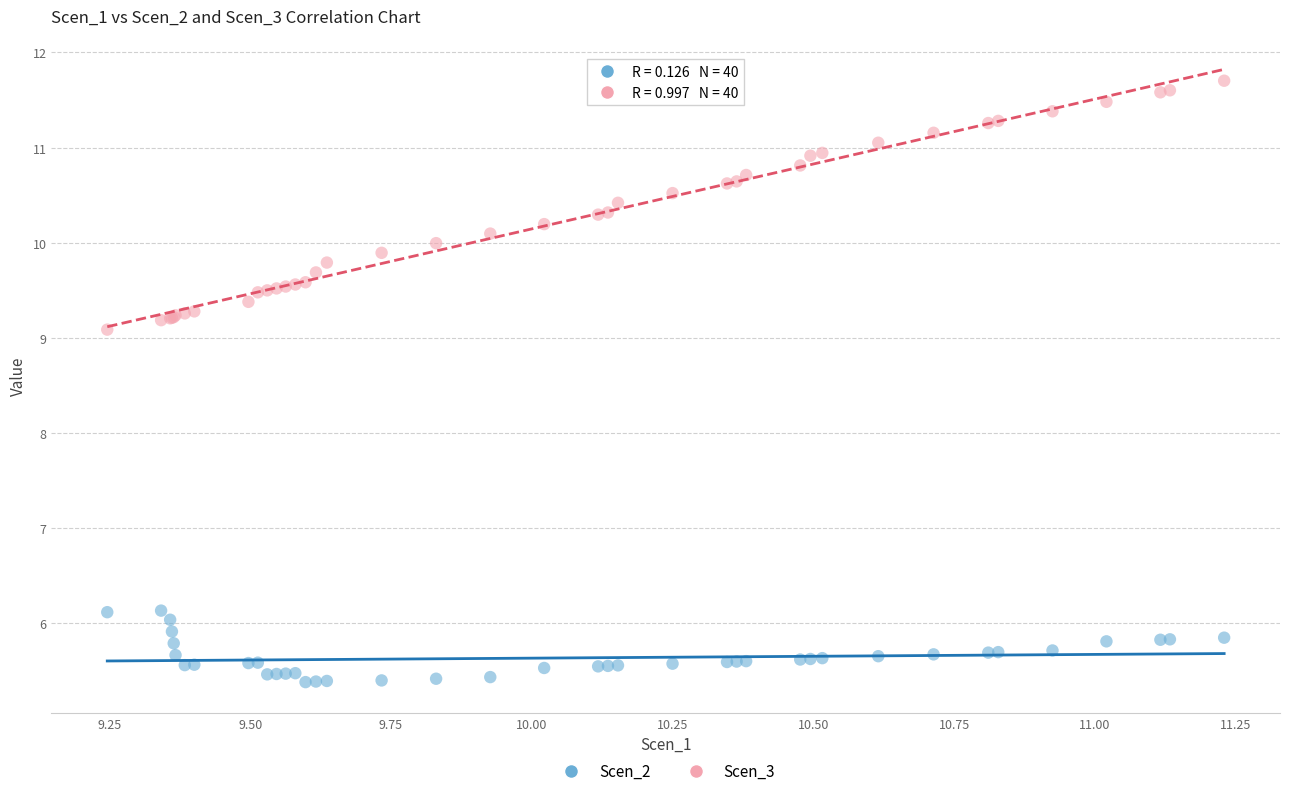

What is the X range (max minus min) for the scatter plot?

2.0